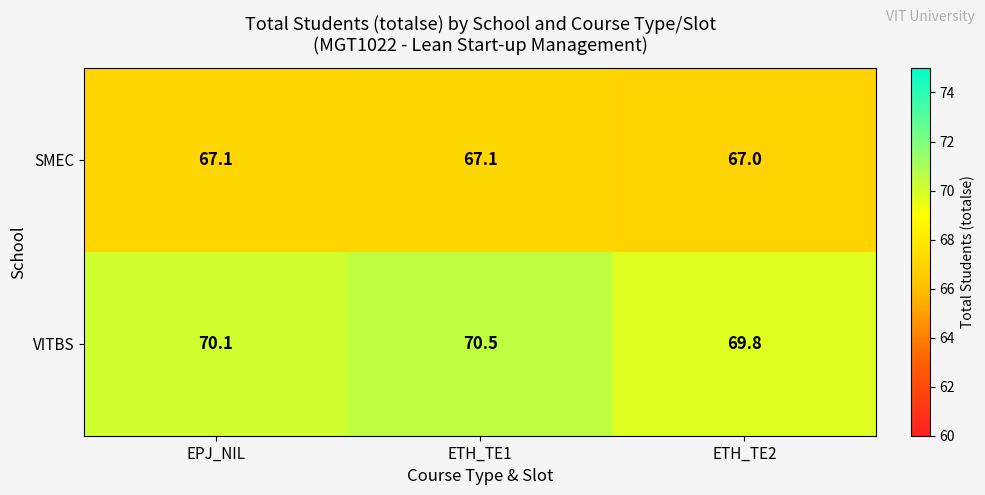

At how many categories does at least one series exceed 67?

3